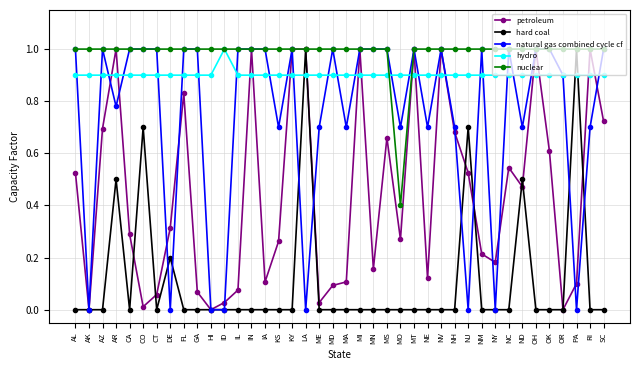

What is the difference between the highest and lowest values at MN?

1.0